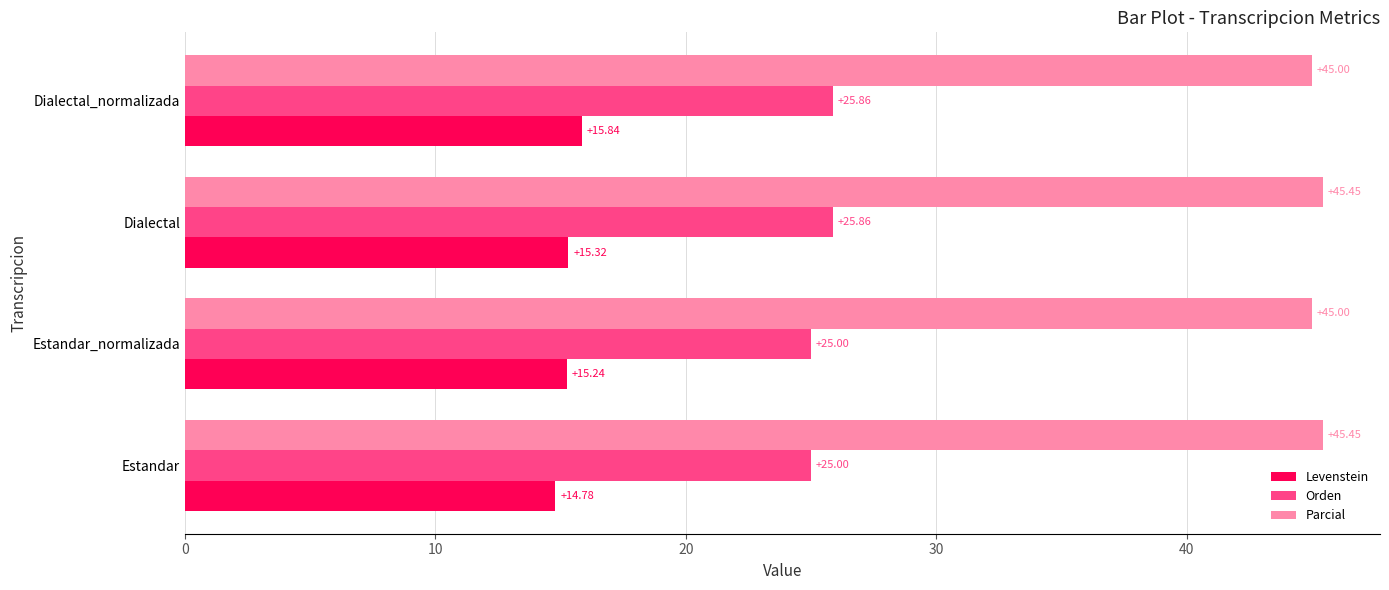

Which category has the highest value in the Levenstein series?

Dialectal_normalizada